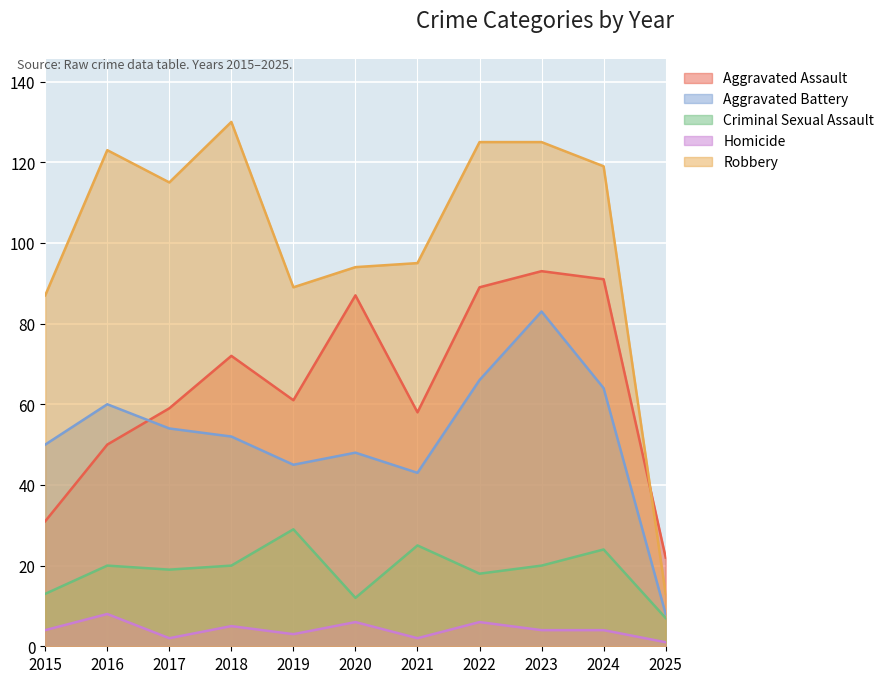

Count the number of data series in this chart.

5